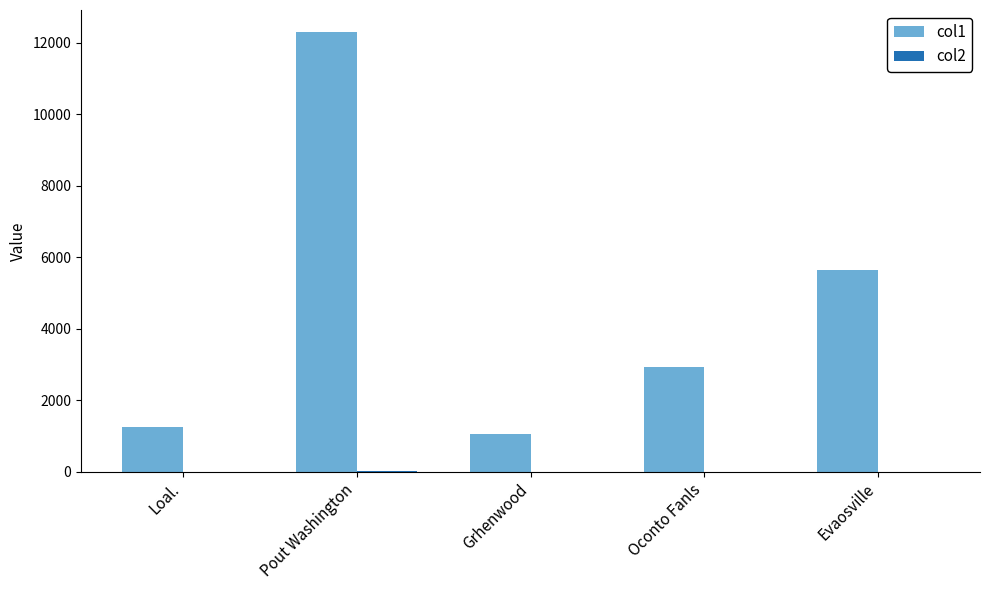

Between Pout Washington and Oconto Fanls, which series saw the biggest shift?

col1